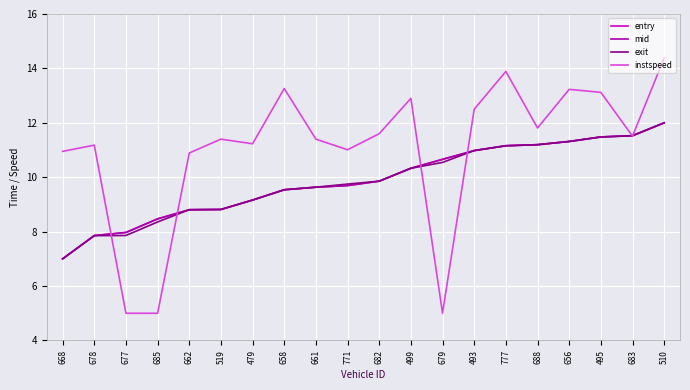

What are all the series names shown in the legend?

entry, mid, exit, instspeed